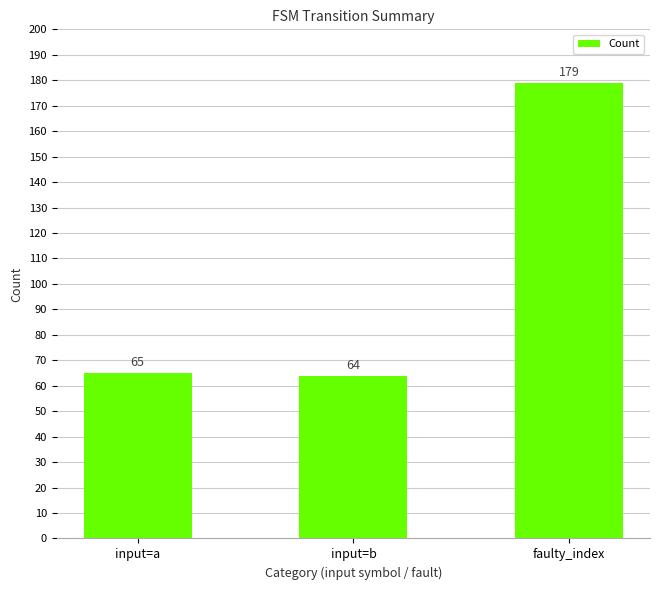

Reading left to right, extract all data points from this chart.

input=a=65	input=b=64	faulty_index=179